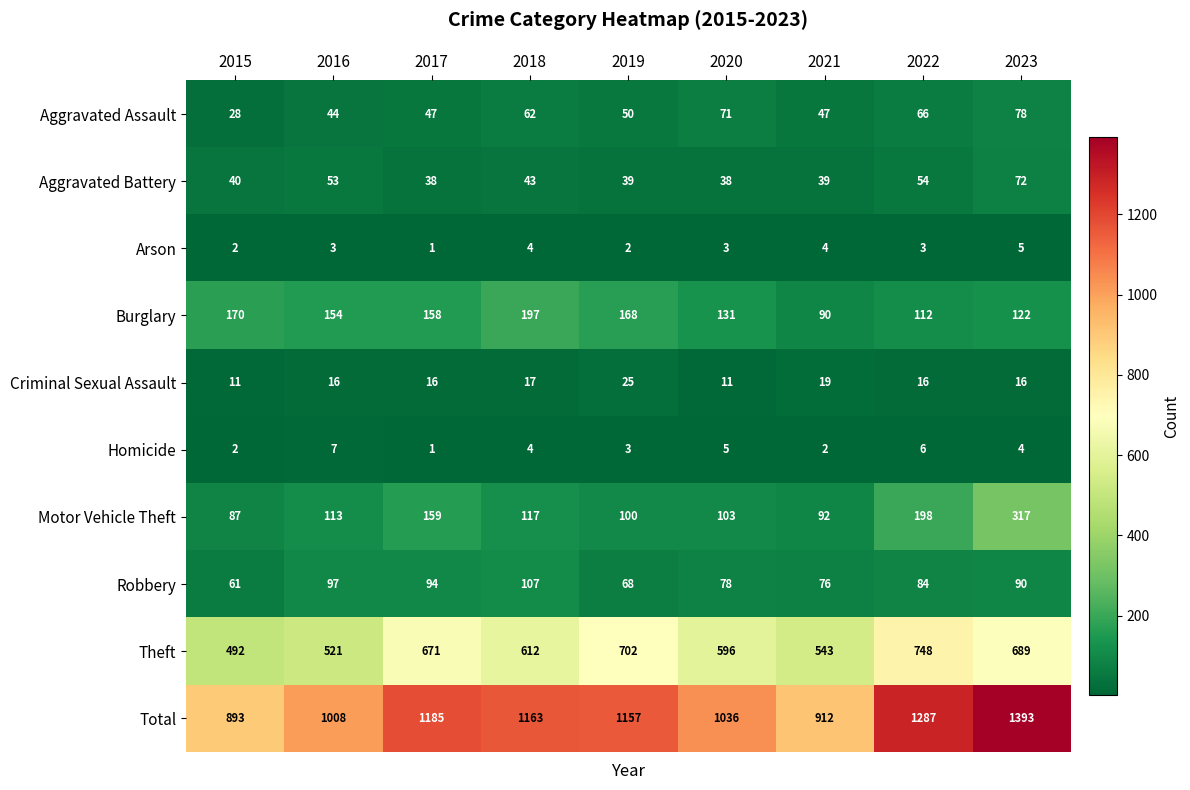

At which category does the chart reach its peak across all series?

2023